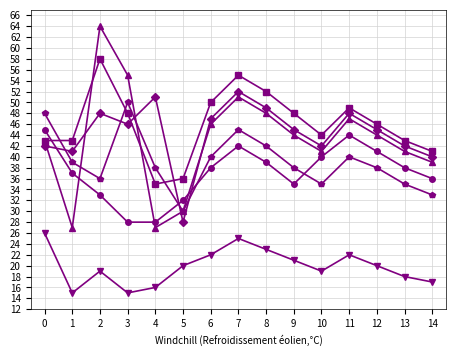

What is the minimum value shown in the chart?

15